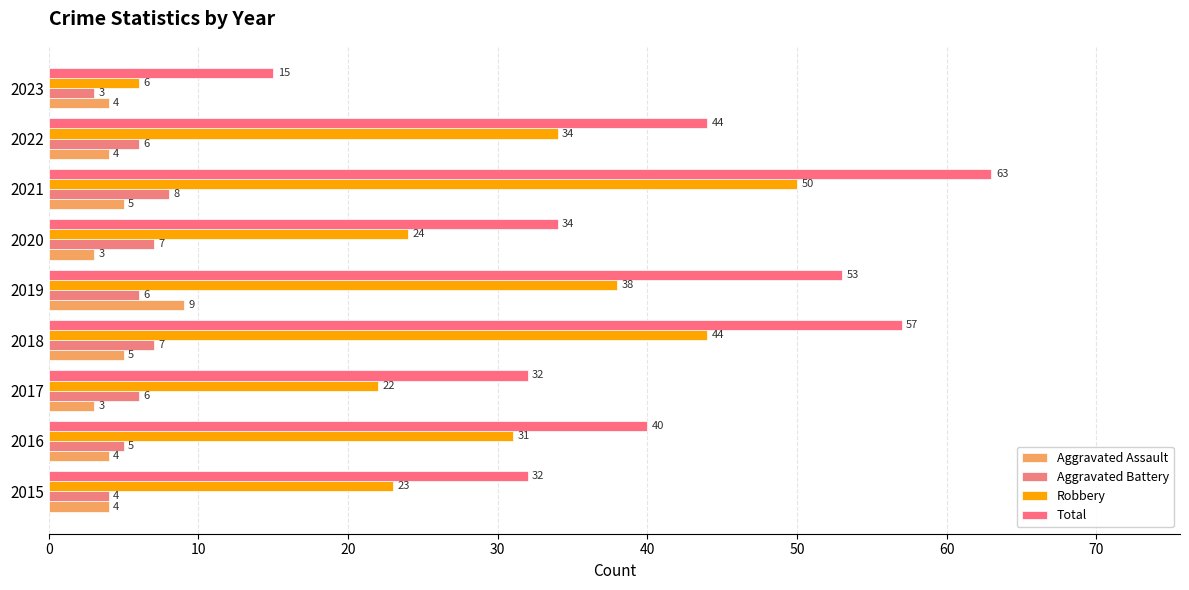

What is the value of the Robbery bar at the 6th from the left?

24